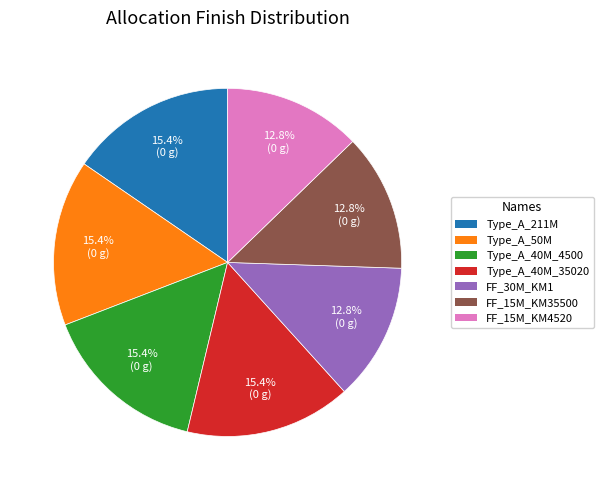

Is there any slice that represents more than half of the pie?

No